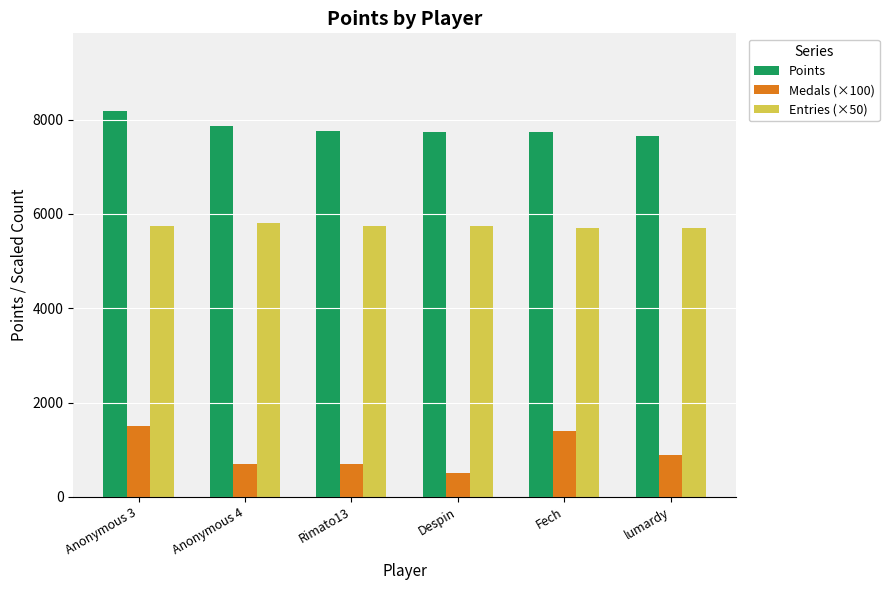

Which category has the highest value across all series?

Anonymous 3